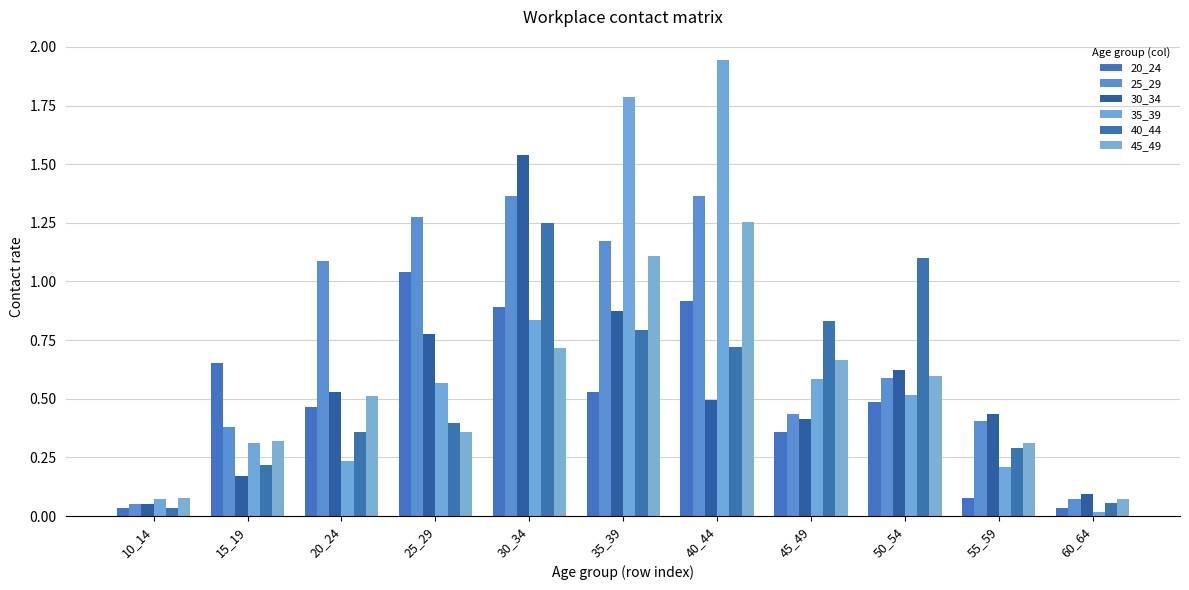

Count the number of categories in the chart.

11